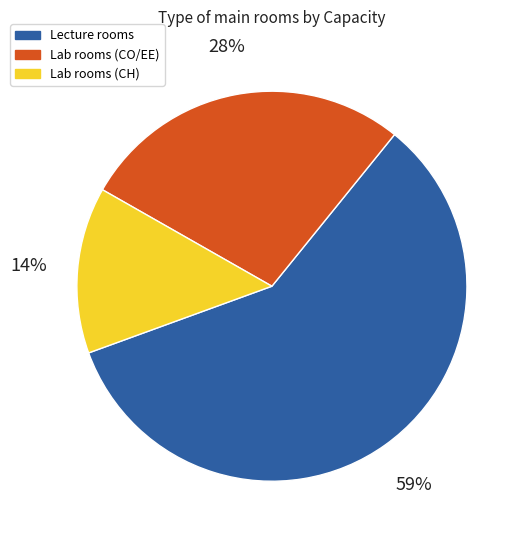

How many segments does this pie chart have?

3